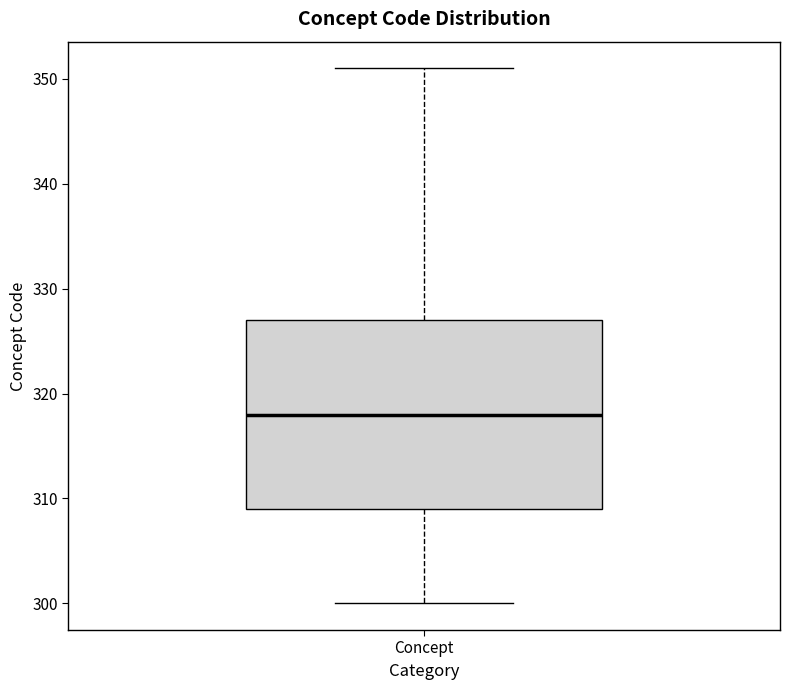

Where is the upper edge of the box for Concept on the y-axis? The values are not printed on the chart, so give them approximately, as read against the axis.

327